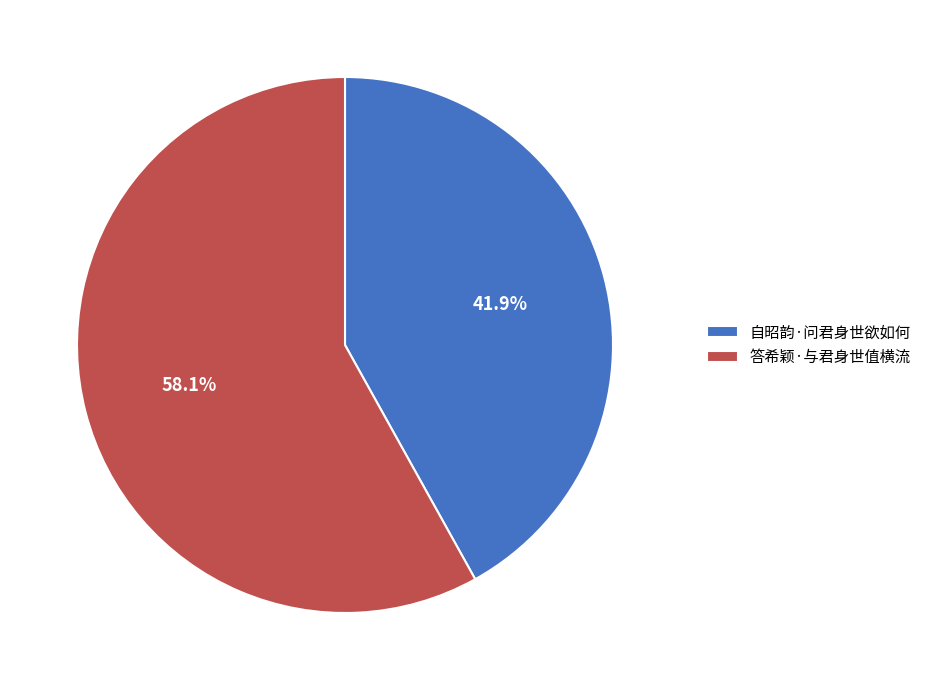

Is it true that 自昭韵·问君身世欲如何 is 52% of the pie?

False